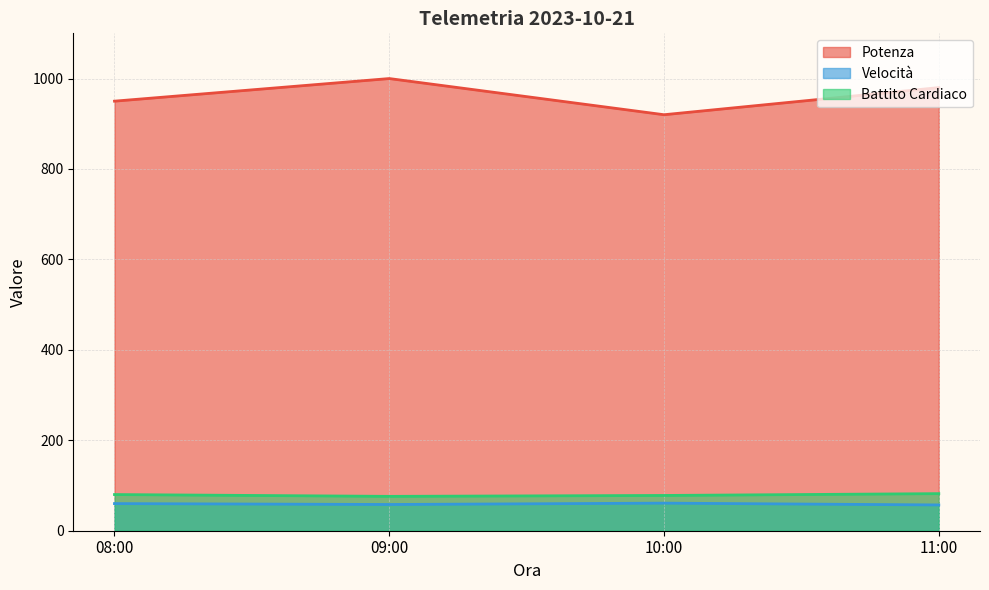

The value of Battito Cardiaco at 09:00 is 132. True or false?

False